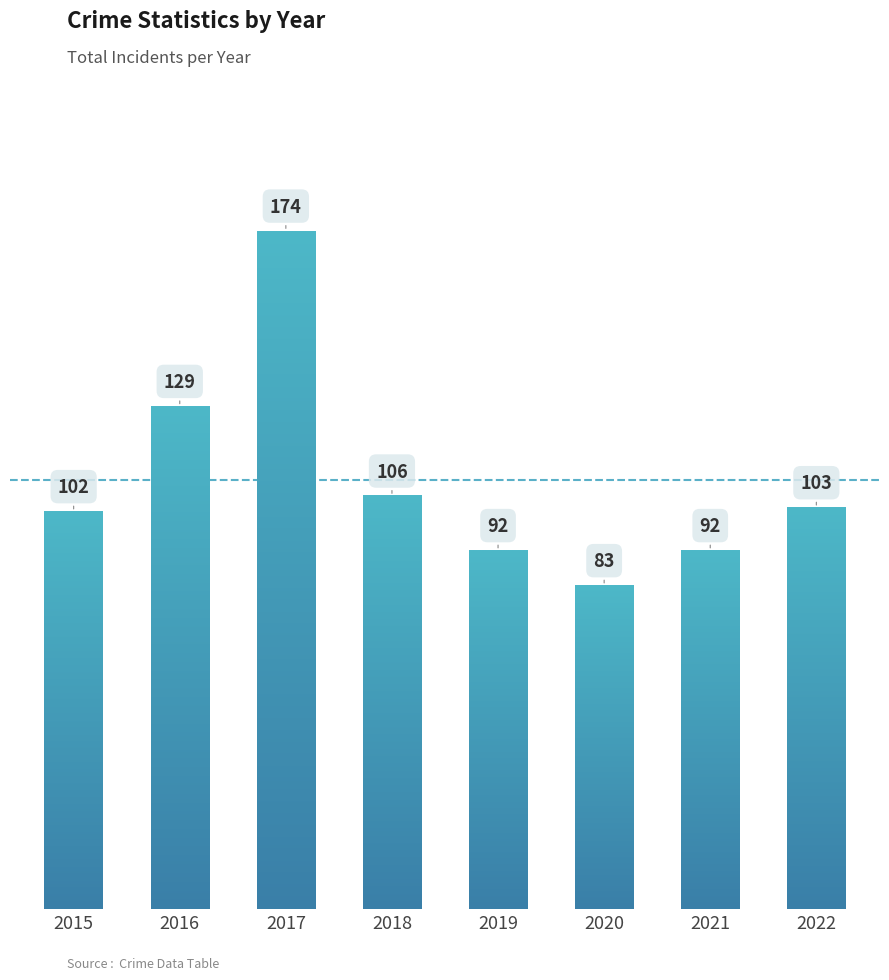

Reading left to right, what are all the values shown in this chart?

2015=102	2016=129	2017=174	2018=106	2019=92	2020=83	2021=92	2022=103